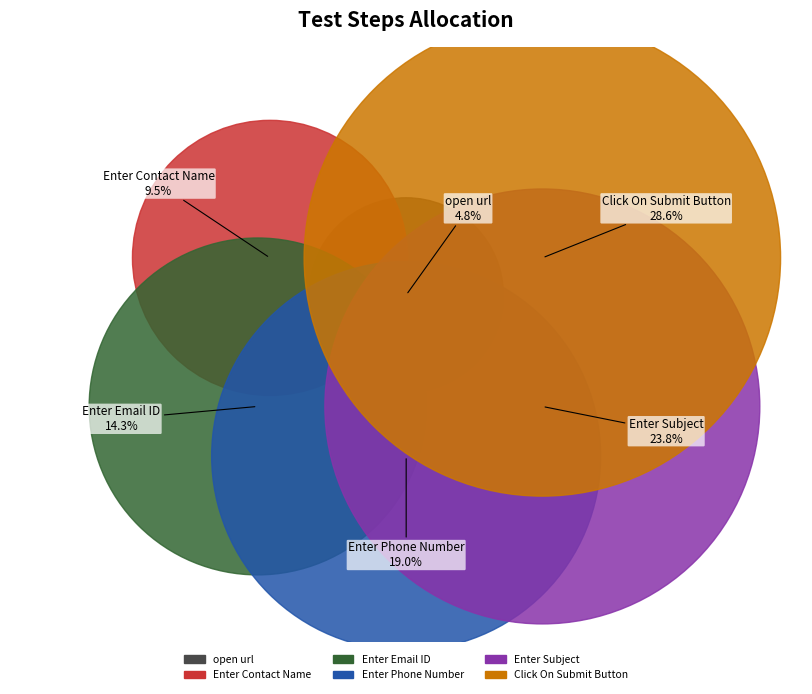

Rank the categories by value from lowest to highest.

open url, Enter Contact Name, Enter Email ID, Enter Phone Number, Enter Subject, Click On Submit Button